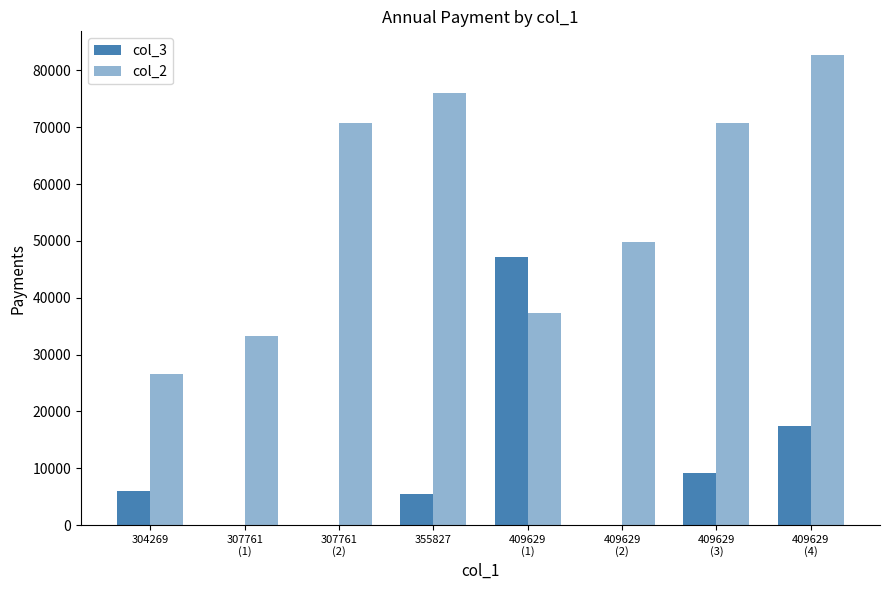

How many groups of bars are there?

8